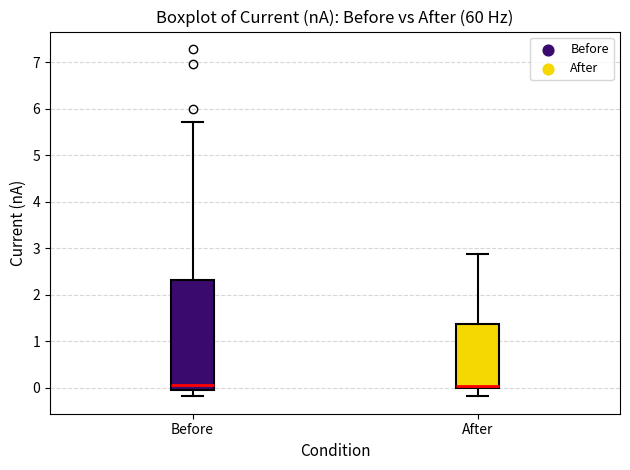

Where is the upper edge of the box for After on the y-axis? The values are not printed on the chart, so give them approximately, as read against the axis.

1.4